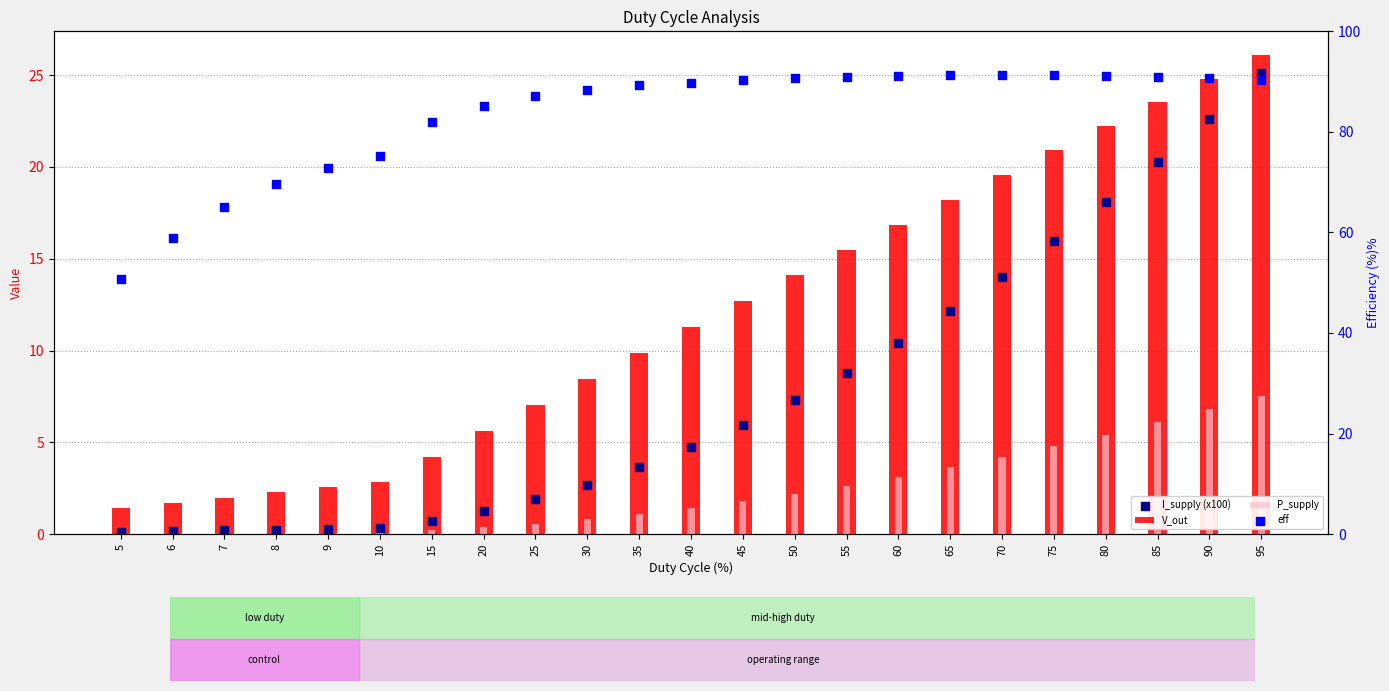

What is the total value across all series at 15?

87.0